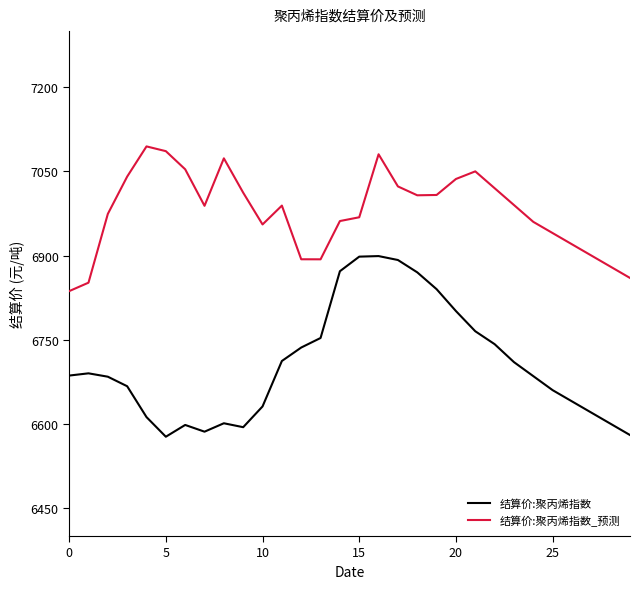

Which series has the largest total across all categories?

结算价:聚丙烯指数_预测